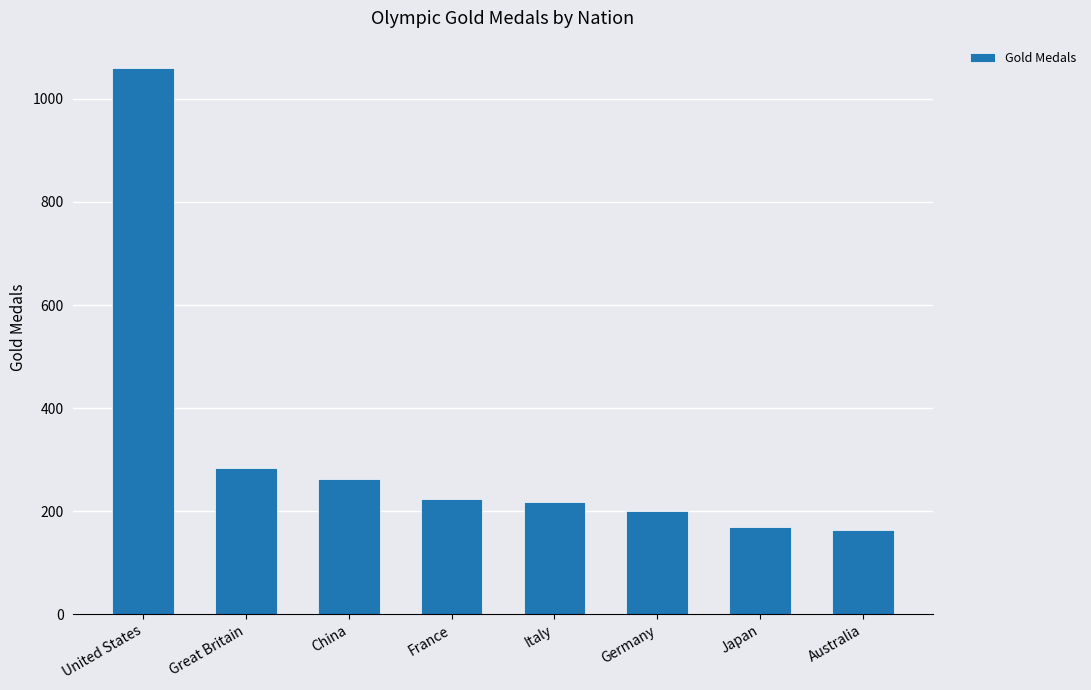

What is the label of the 2nd bar from the right?

Japan